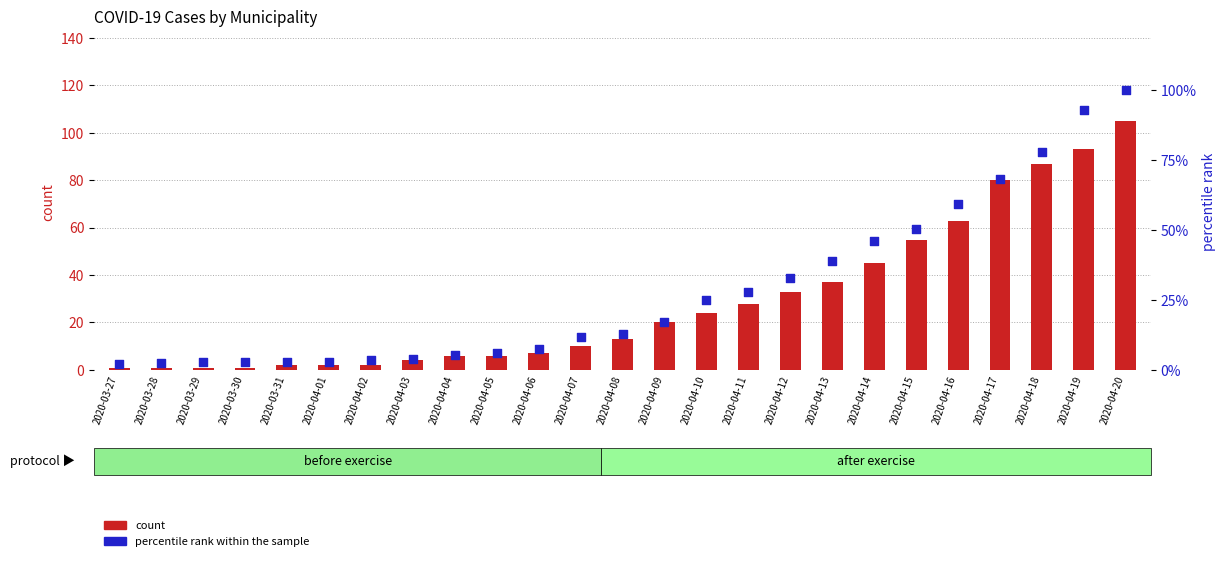

Is the value of count at 2020-04-12 greater than the value of percentile rank within the sample at 2020-04-05?

Yes